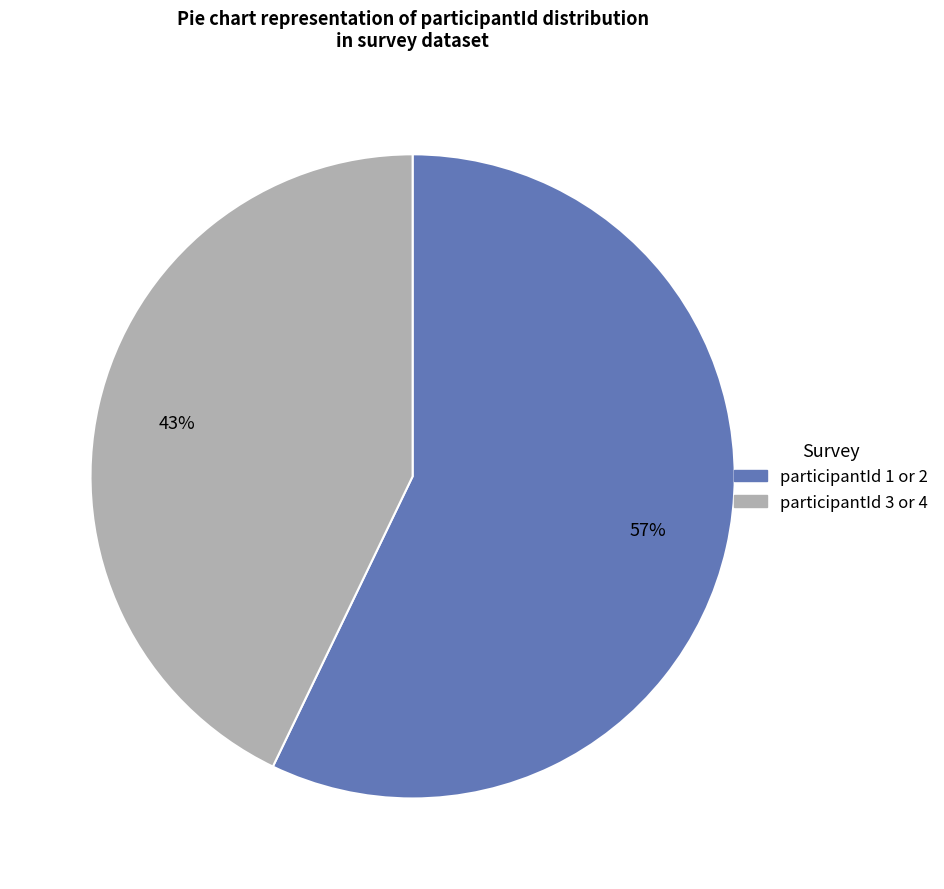

Is there any slice that represents more than half of the pie?

Yes